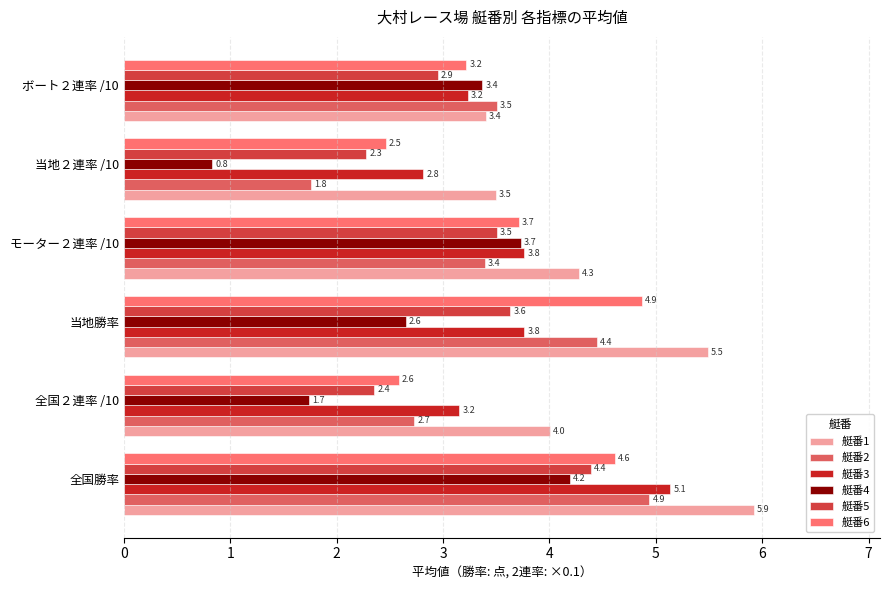

How many data points in 艇番5 are above 3?

3